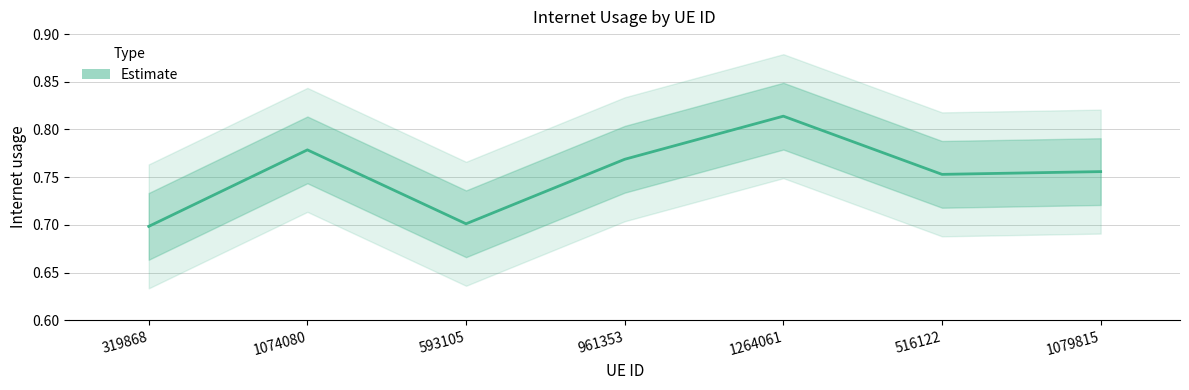

Read the value at 1079815.

0.8